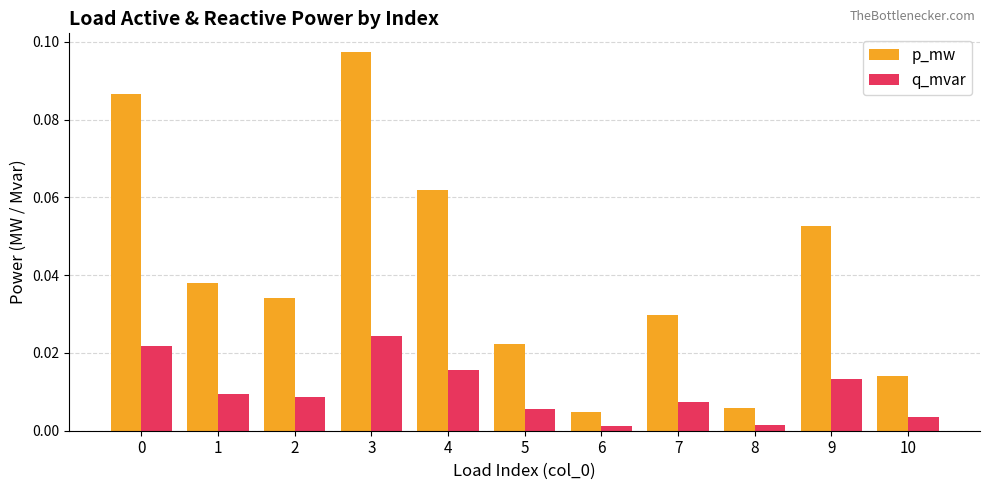

What are all the series names shown in the legend?

p_mw, q_mvar